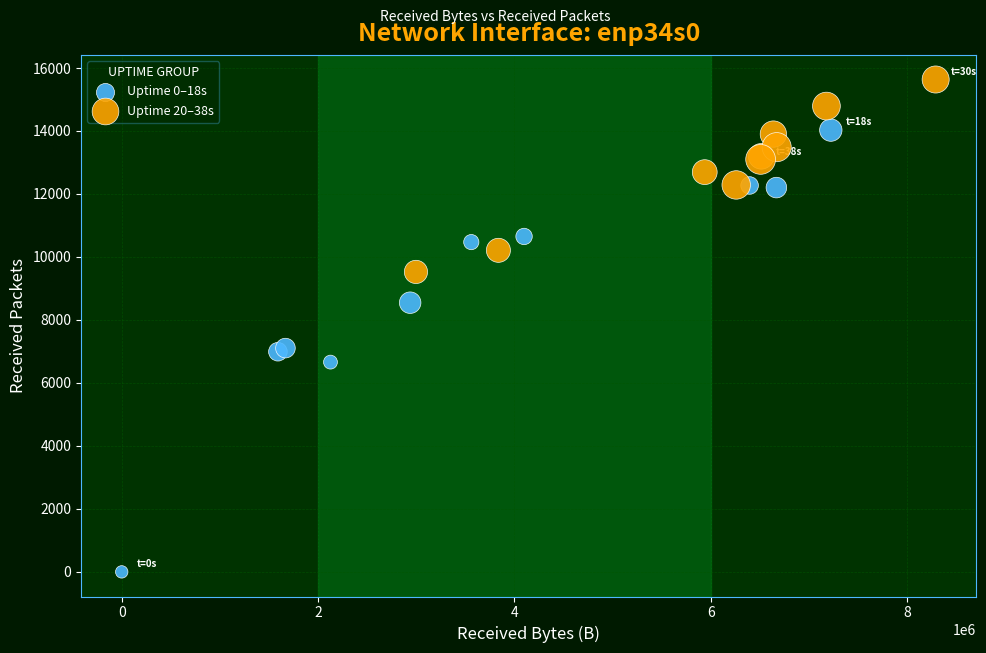

What are all the series names shown in the legend?

Uptime 0–18s, Uptime 20–38s